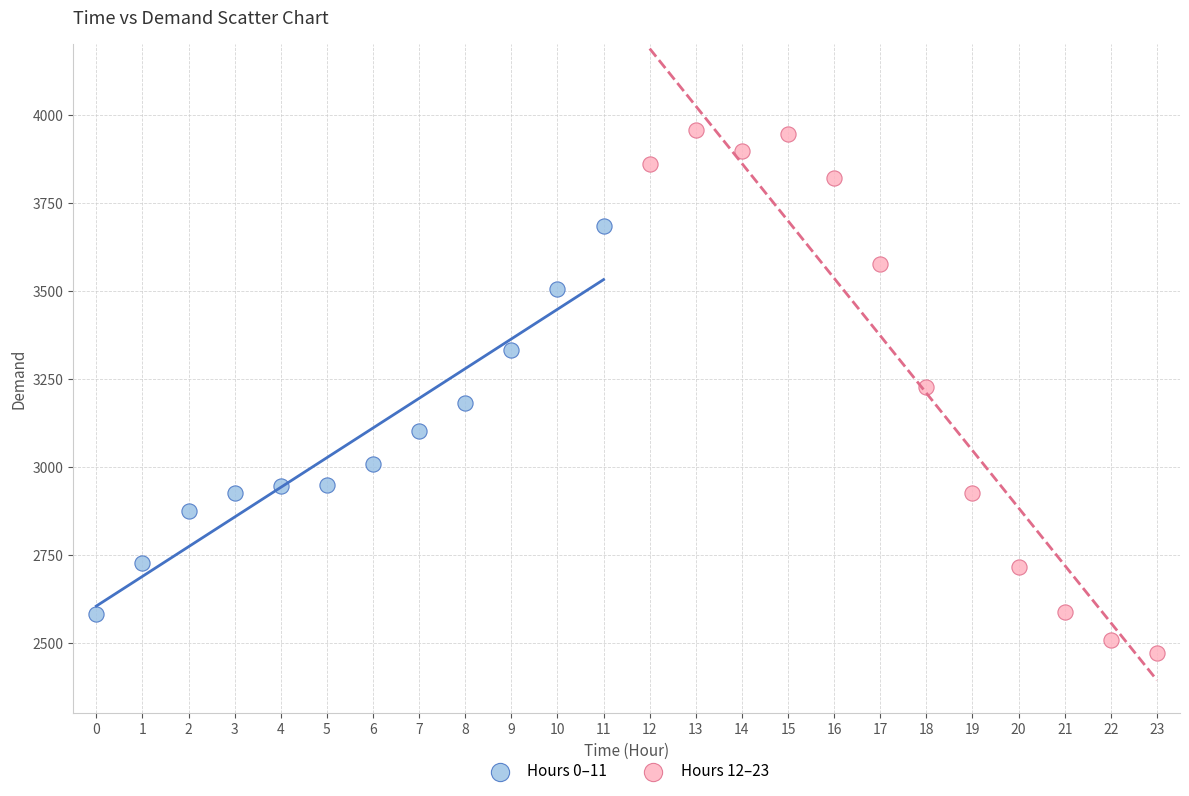

Which series reaches the maximum Y coordinate?

Hours 12–23